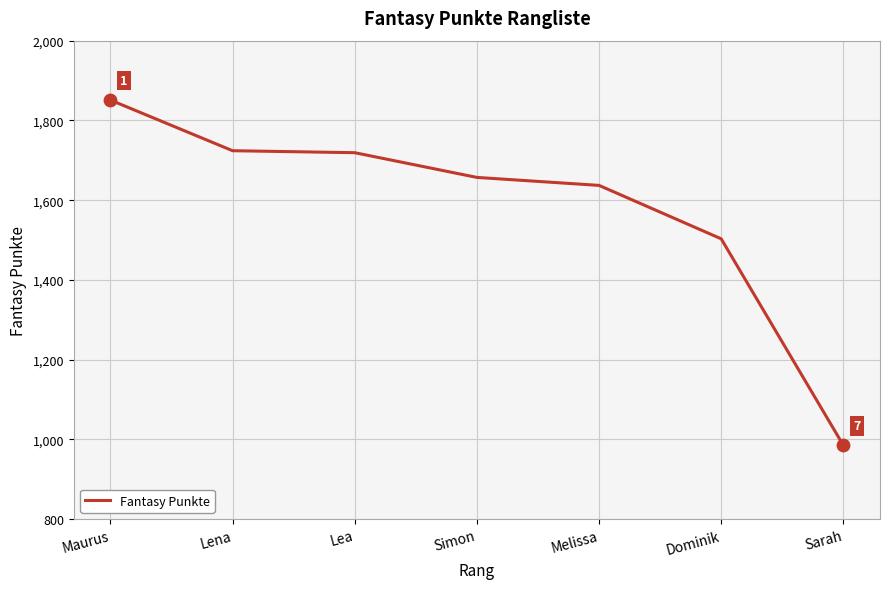

Which has a higher value, Lena or Melissa?

Lena